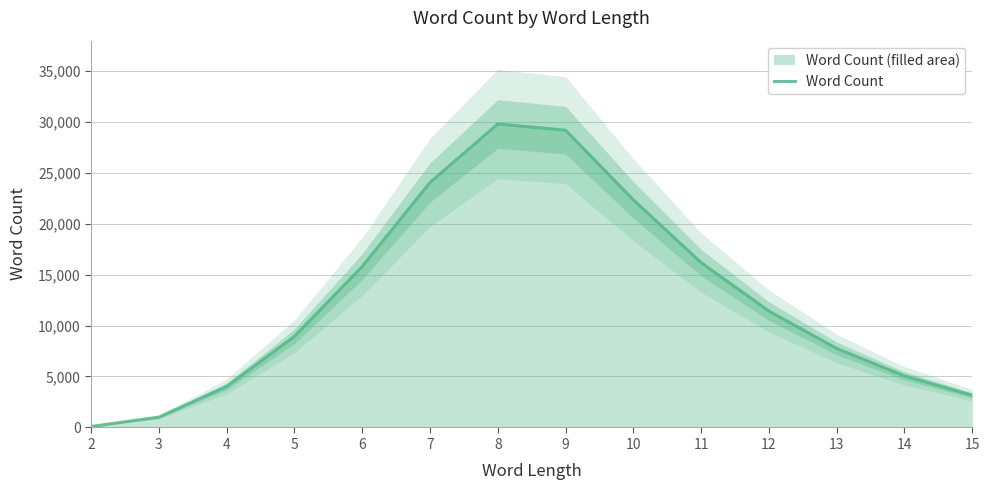

What is the maximum value shown in the chart?

29766